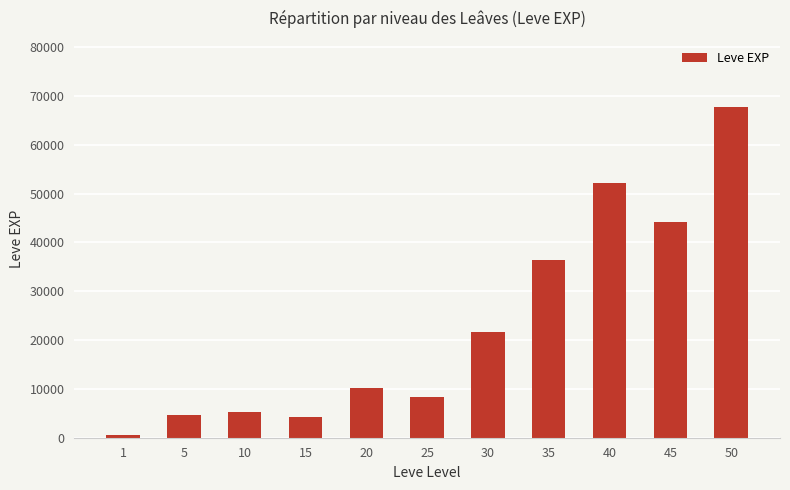

Which label corresponds to the smallest value in the chart?

1